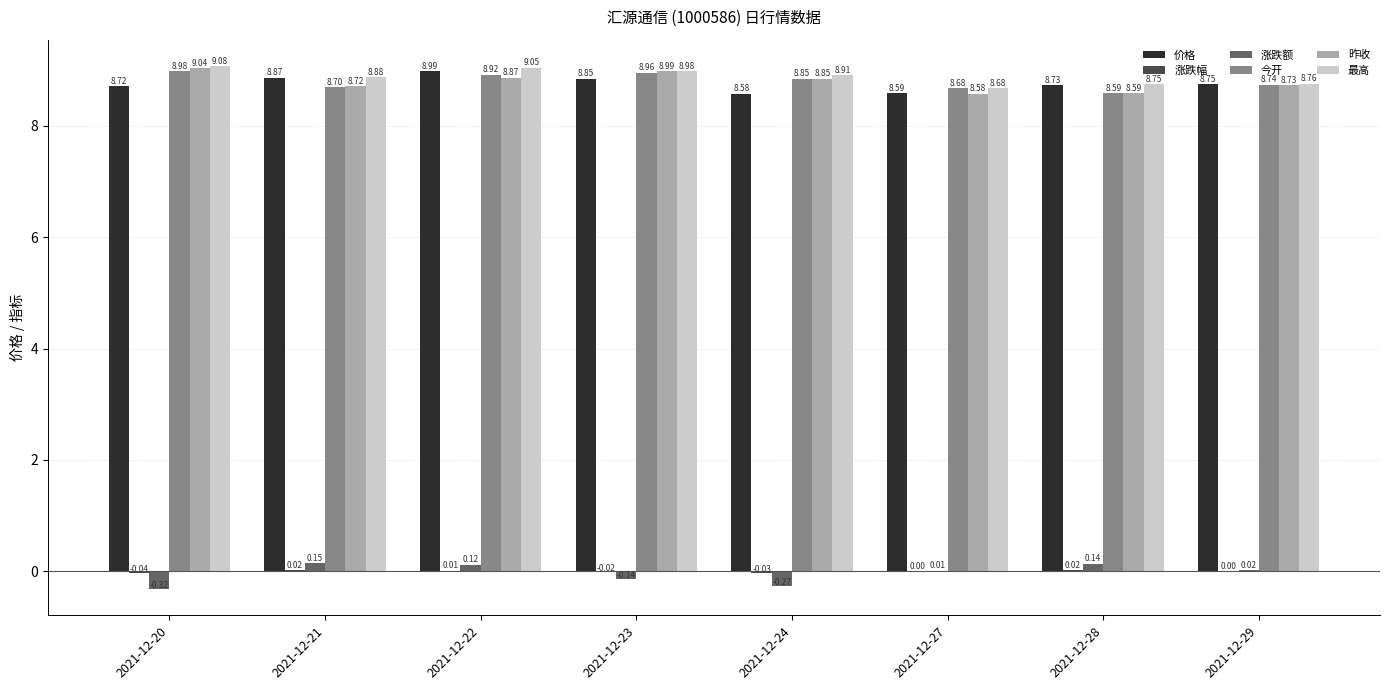

What is the sum of the 昨收 values at 2021-12-22 and 2021-12-28?

17.5